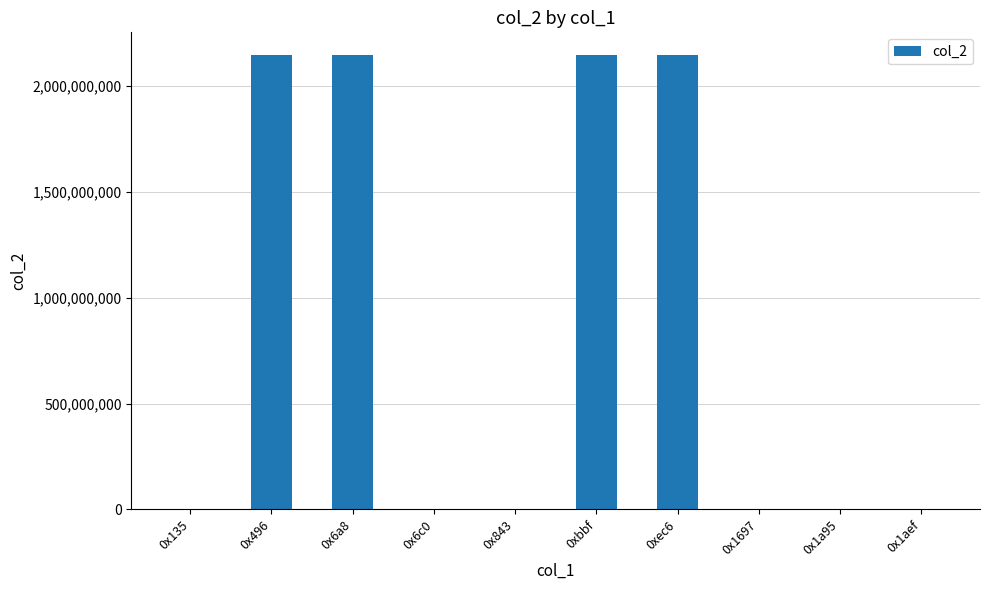

Count the number of data series in this chart.

1